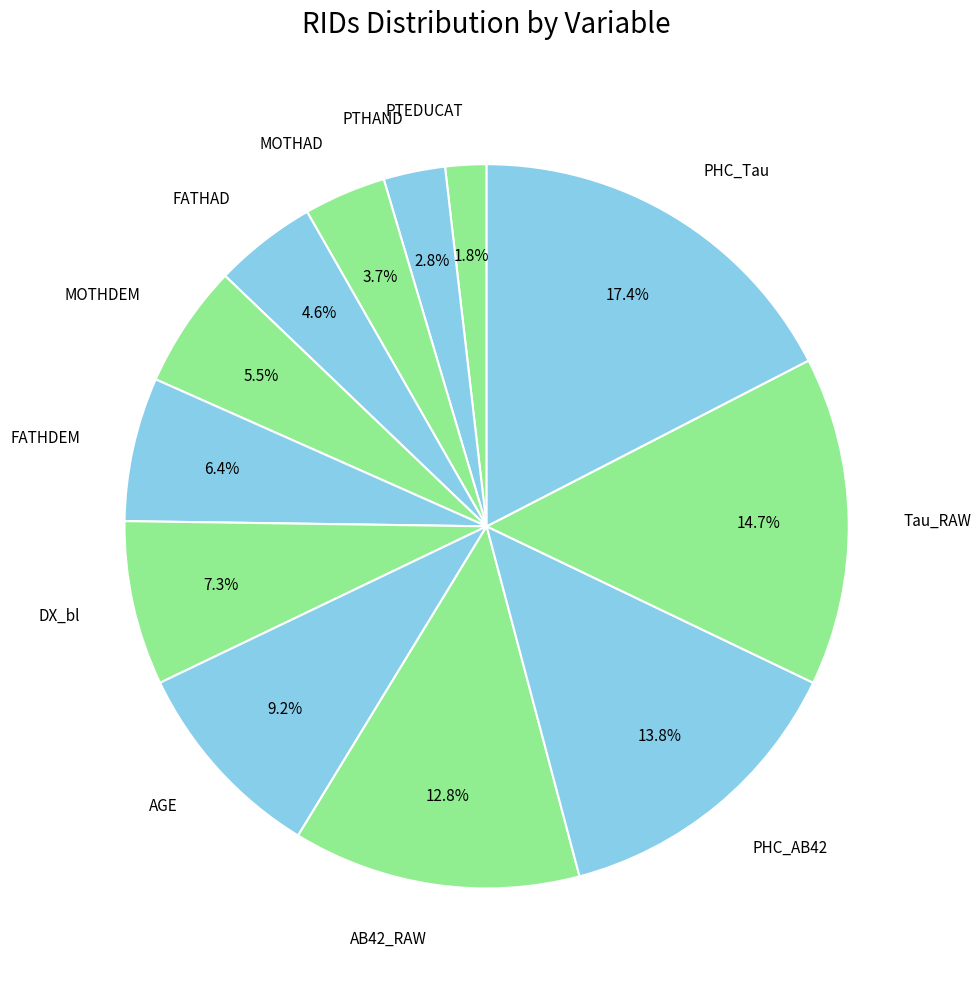

Which category has the biggest portion of the pie?

PHC_Tau